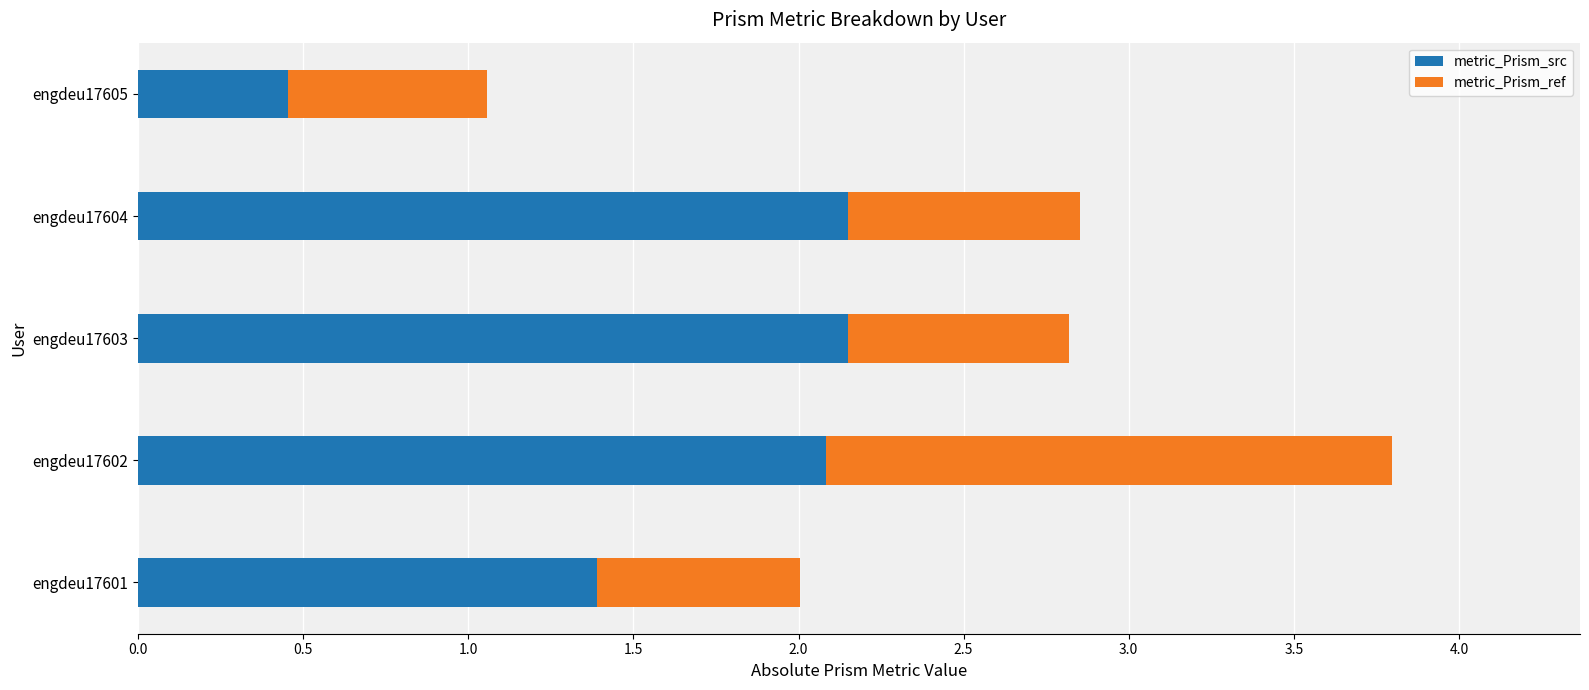

Where is metric_Prism_src nearest to the value 1?

engdeu17601